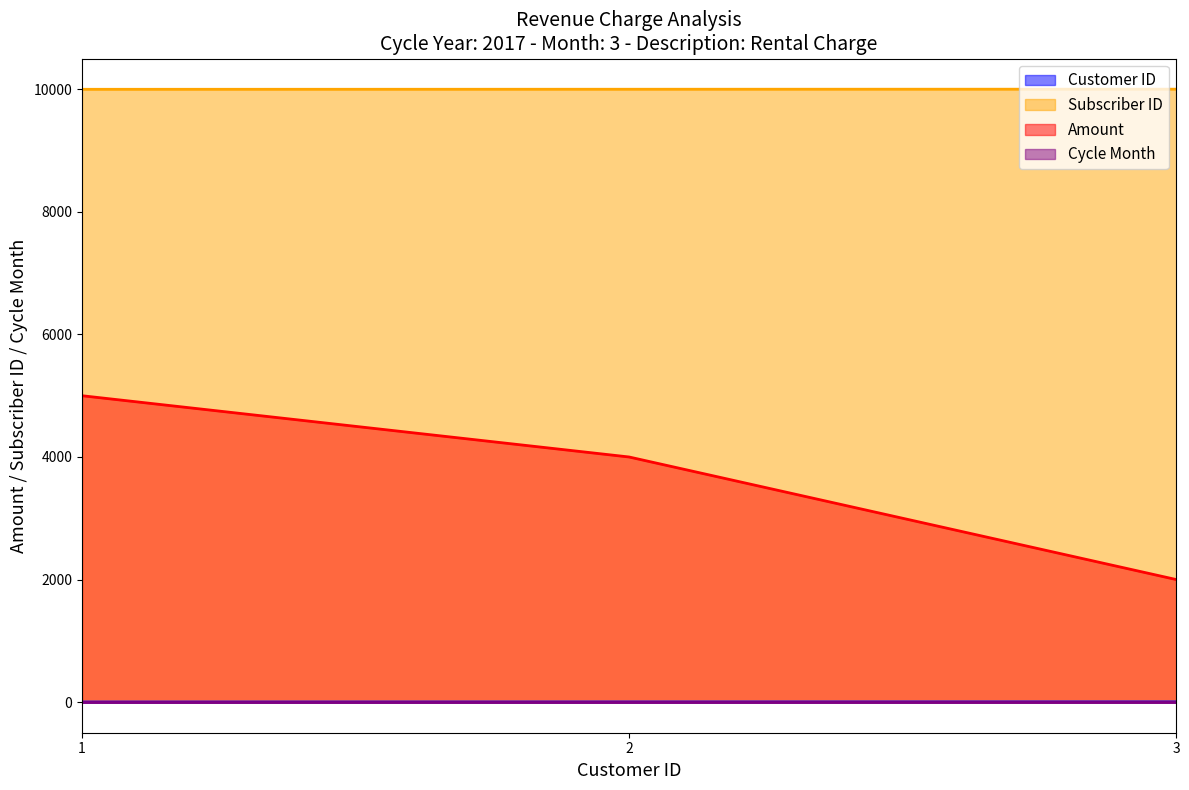

How many distinct data groups are displayed?

4